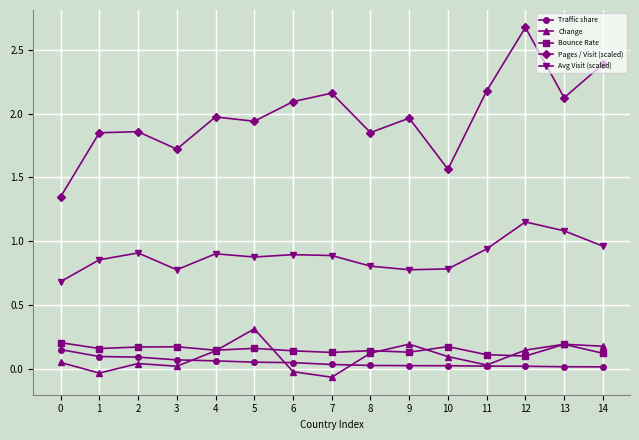

True or false: Pages / Visit (scaled) and Traffic share intersect in this chart.

False